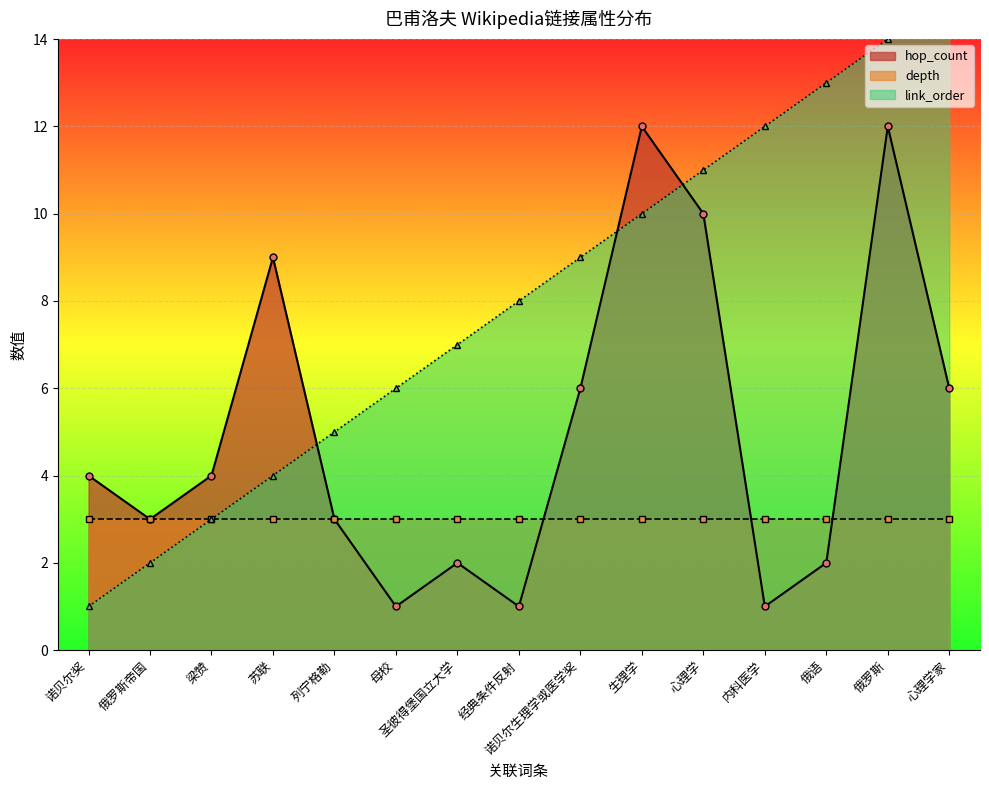

How many data points in hop_count are above 4?

6